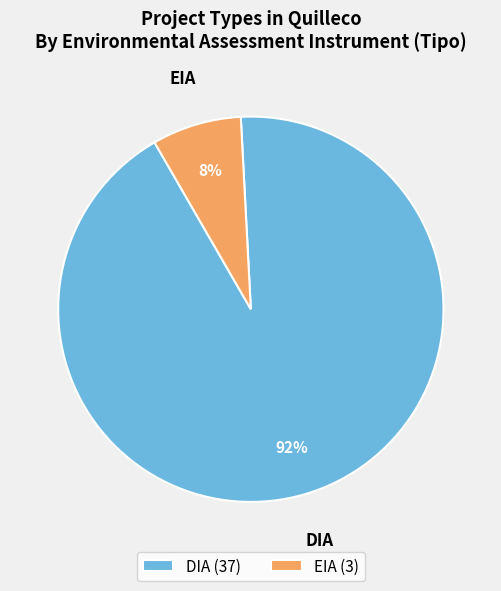

Which category has the smallest portion of the pie?

EIA